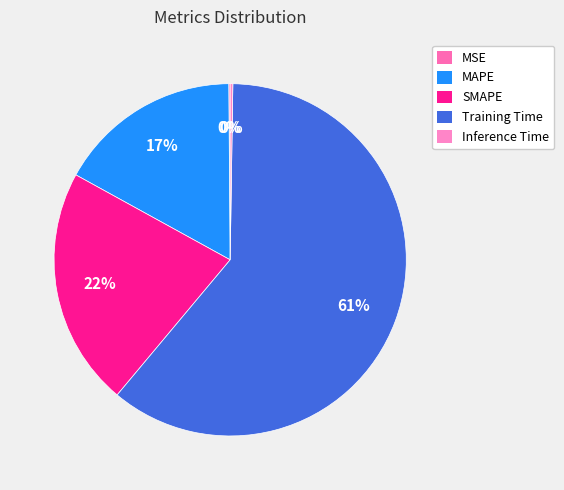

Which category accounts for the majority?

Training Time